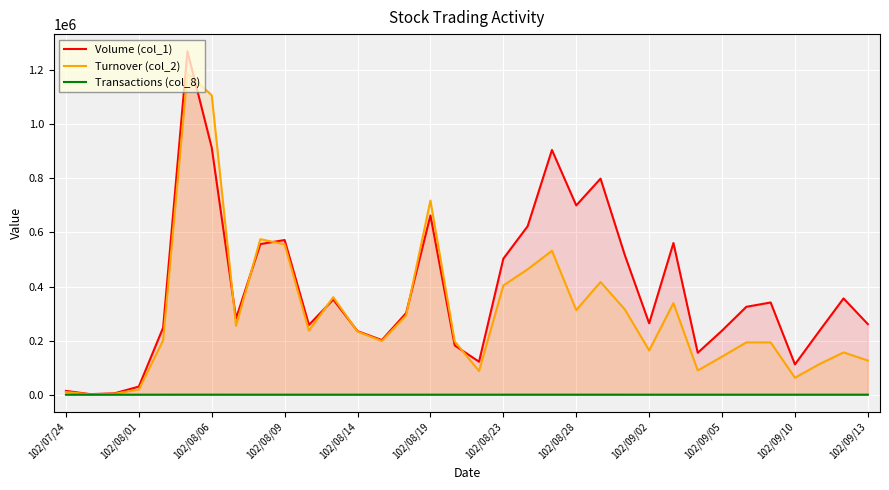

What is the total value across all series at 26?

244584